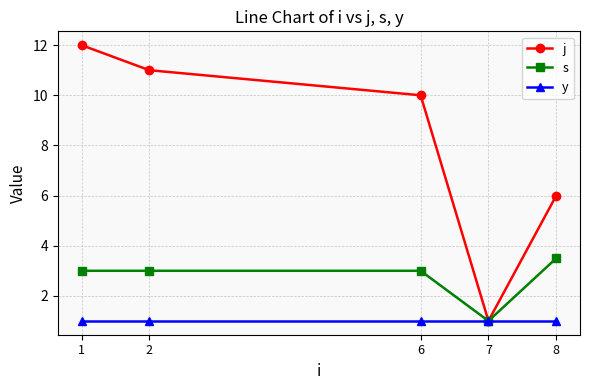

What is the total value across all series at 6?

14.0